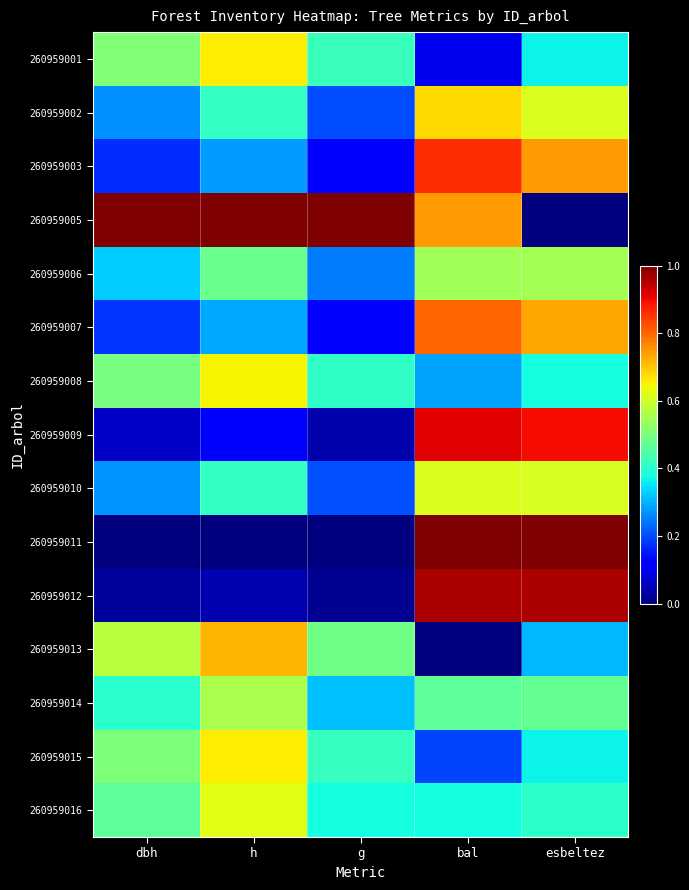

What is the total value across all series at esbeltez?

8.4